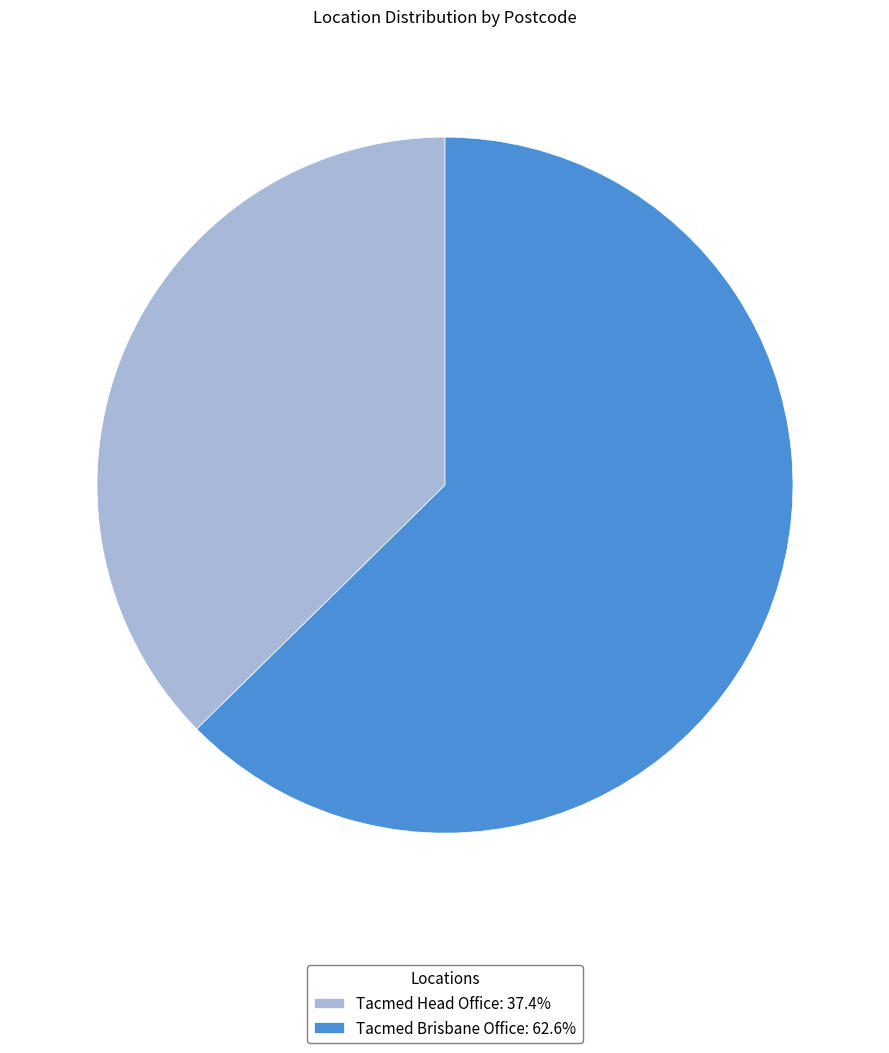

Is Tacmed Brisbane Office: 62.6% the majority of the pie?

Yes